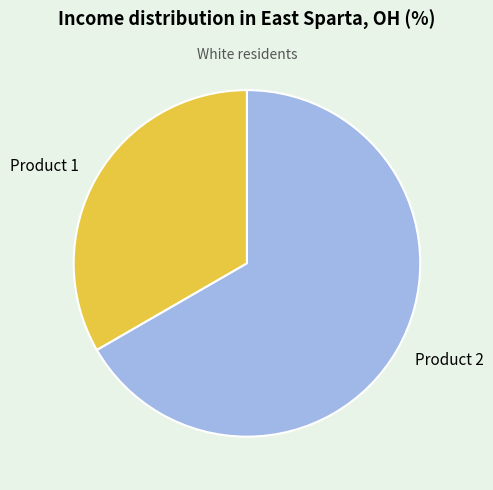

Does any single category account for the majority?

Yes